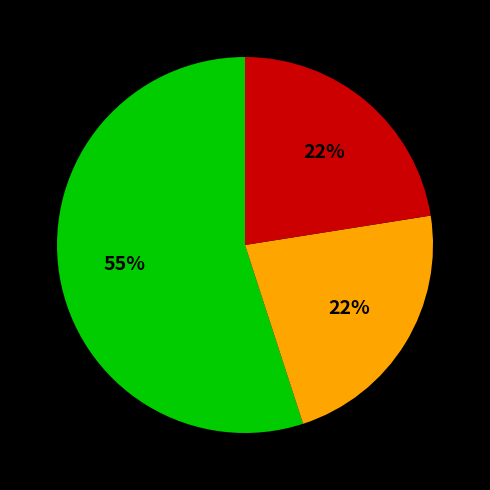

To the nearest percent, what is the average slice percentage?

33%